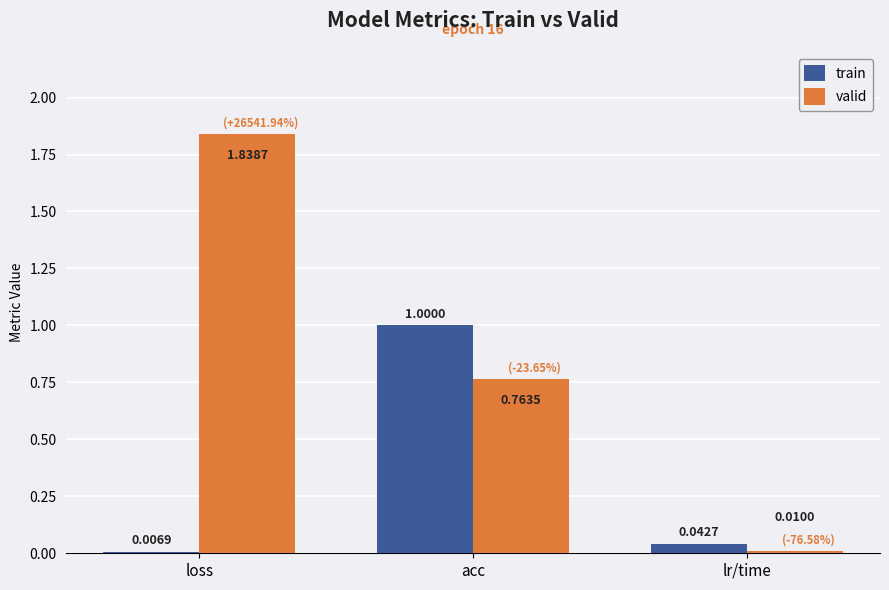

What position from the right is loss?

3